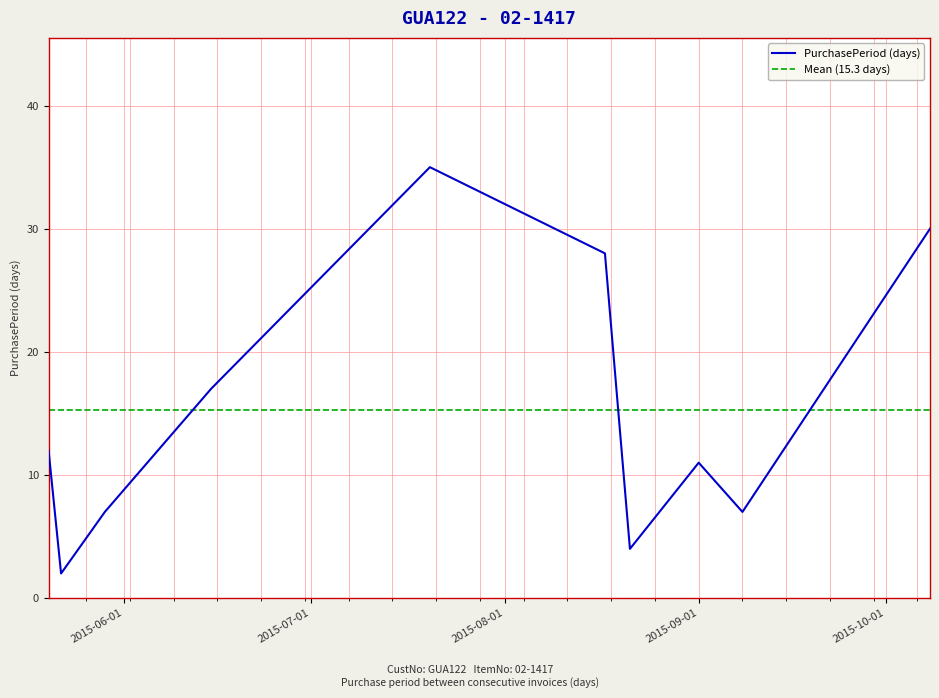

The chart shows a value of 7 at 2015-05-29. True or false?

True